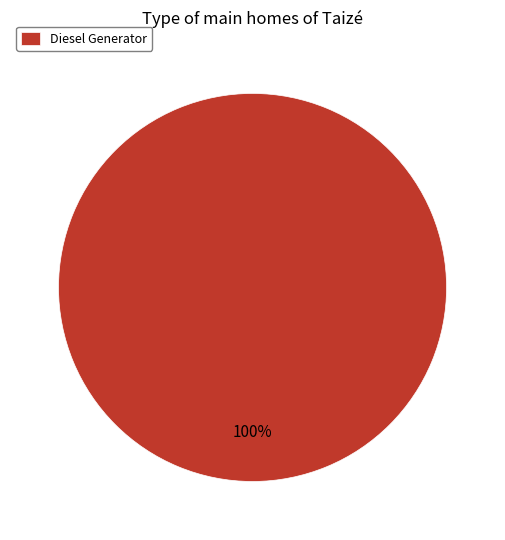

Rank the categories by value from lowest to highest.

Diesel Generator